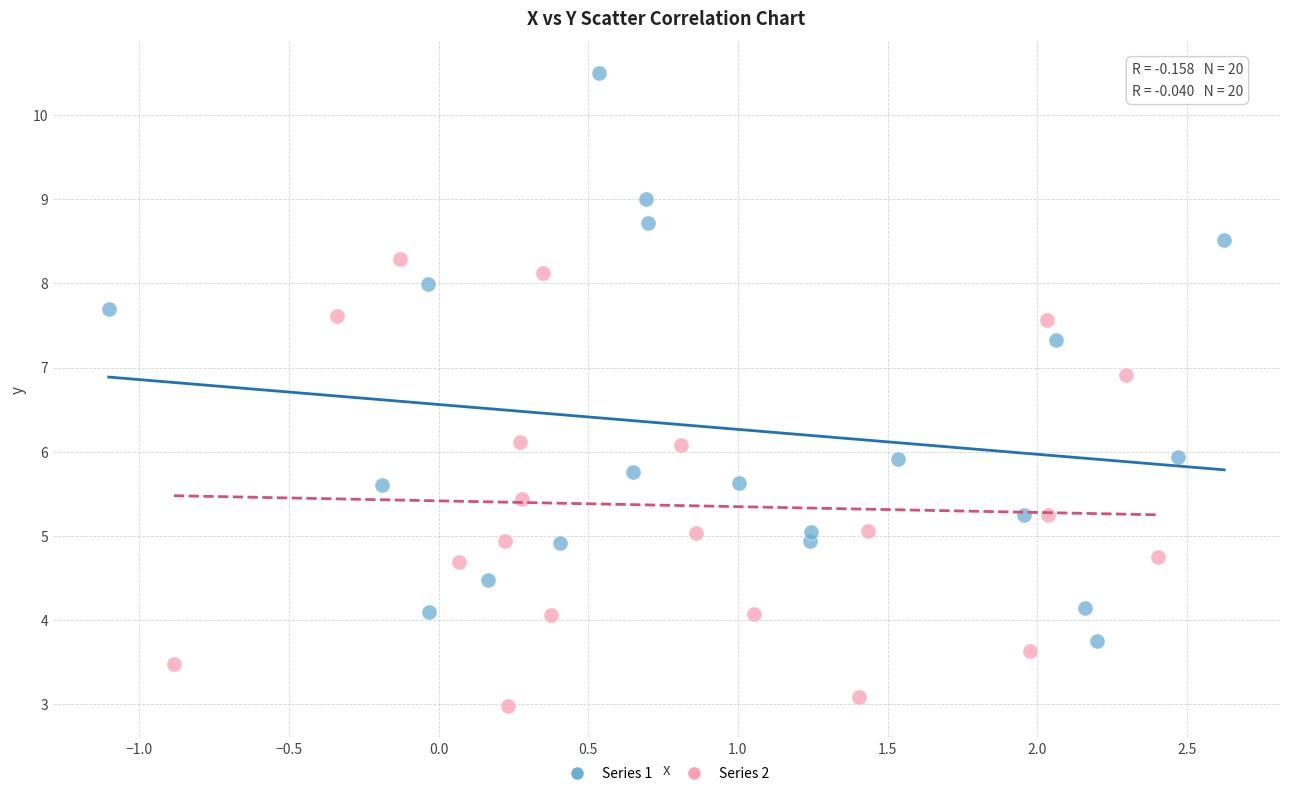

Which series has the largest Y range (max minus min)?

Series 1